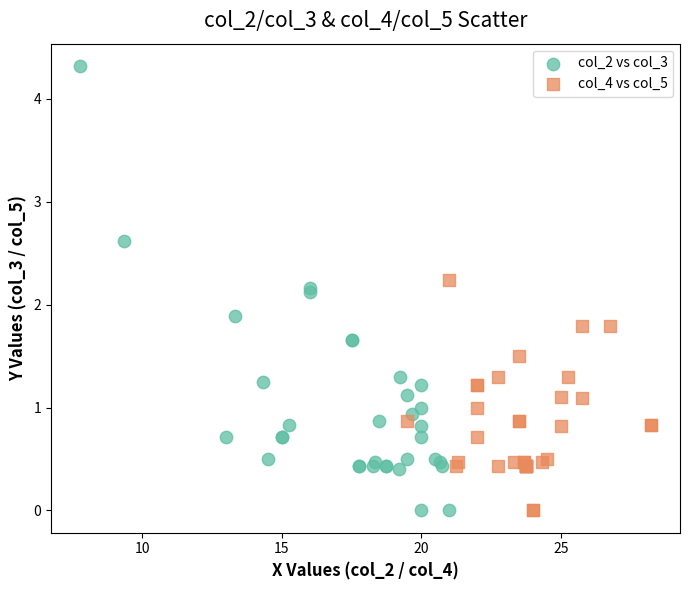

Which series has the widest spread of Y values?

col_2 vs col_3